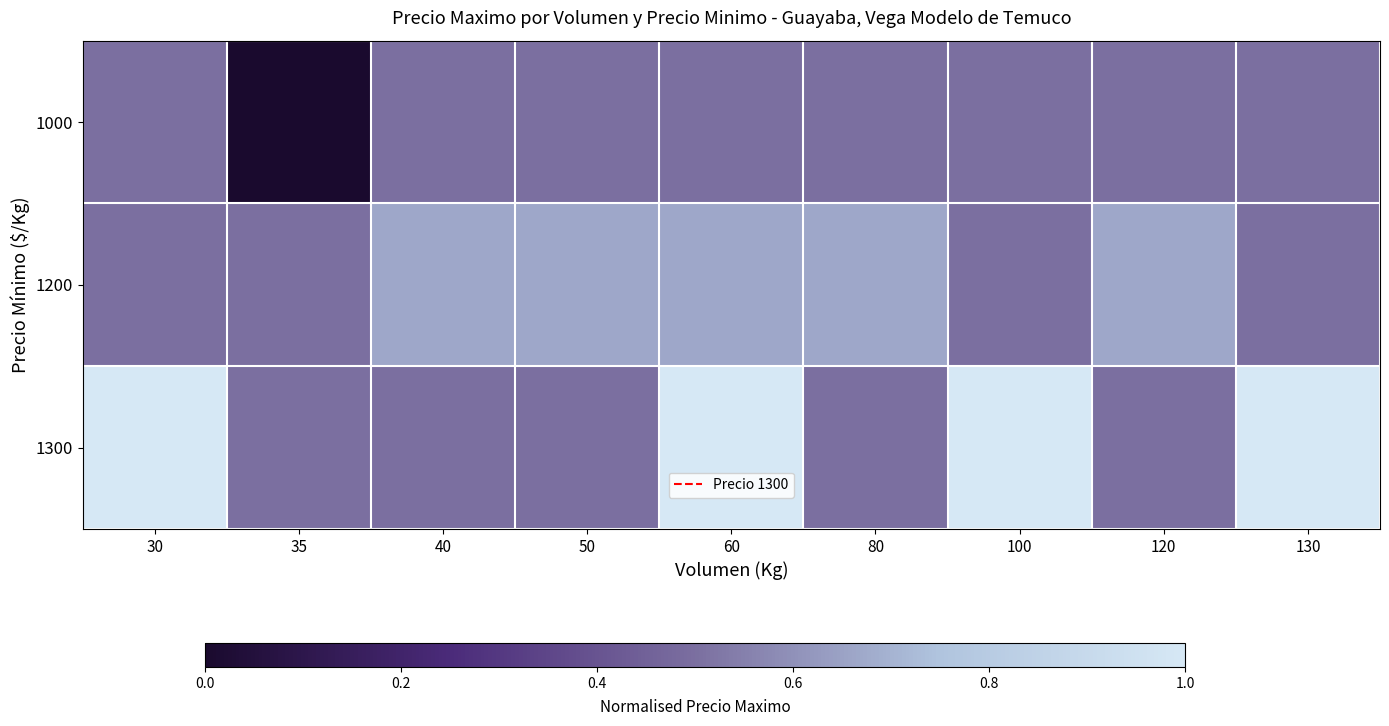

Count the number of categories in the chart.

9